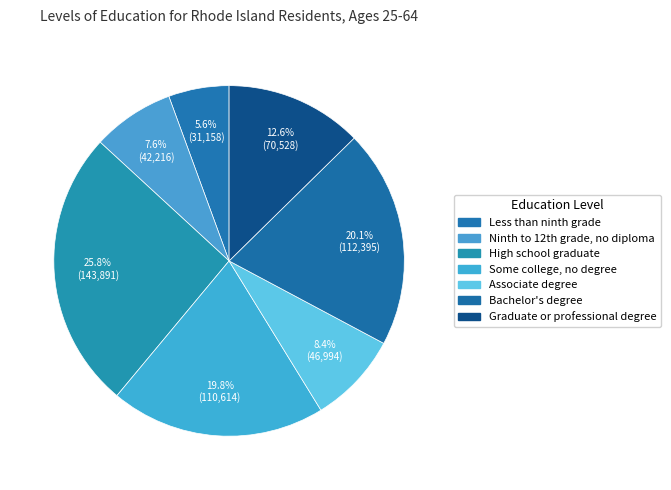

To the nearest percent, what is the average slice percentage?

14%